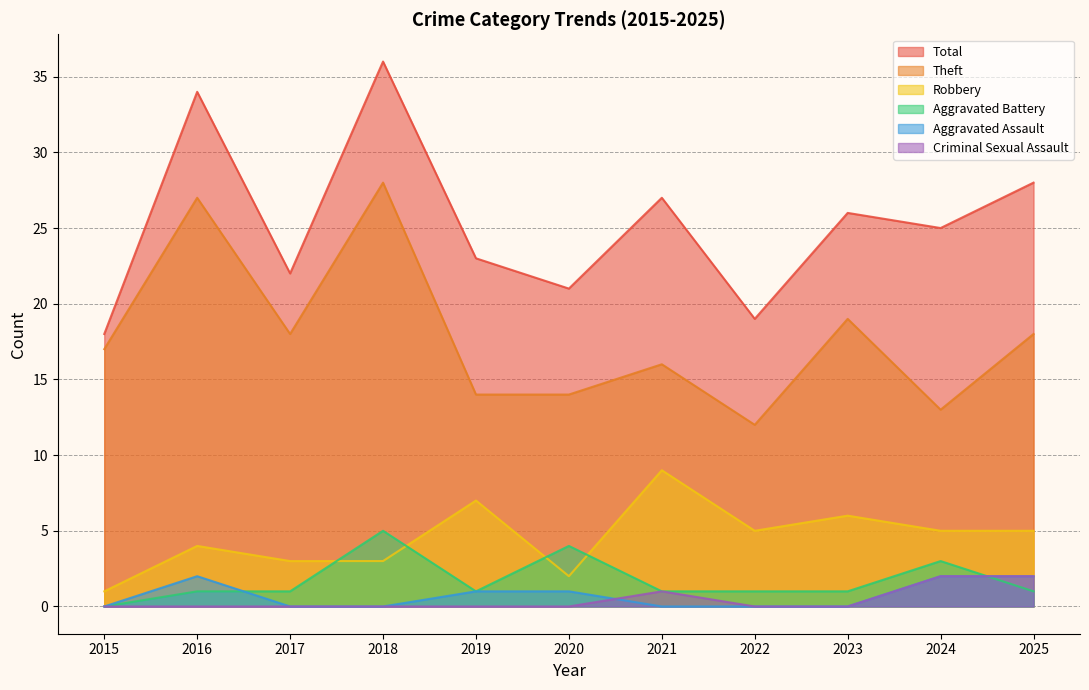

List the series in order of their peak value, highest first.

Total, Theft, Robbery, Aggravated Battery, Aggravated Assault, Criminal Sexual Assault